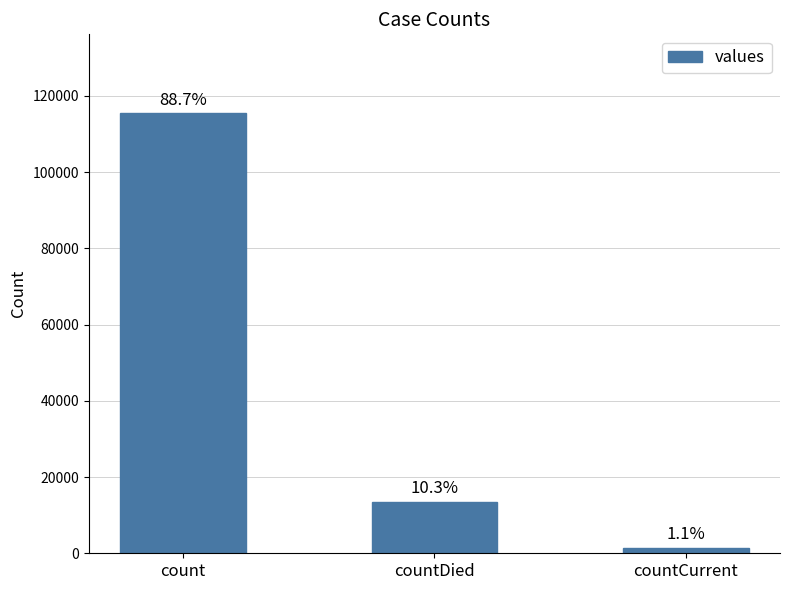

How many bars are there in total?

3